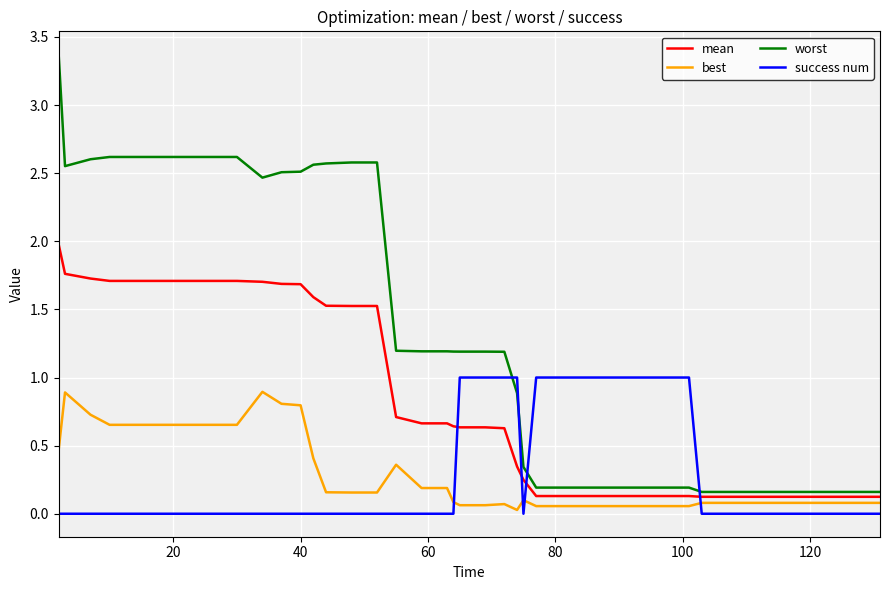

What are all the series names shown in the legend?

mean, best, worst, success num